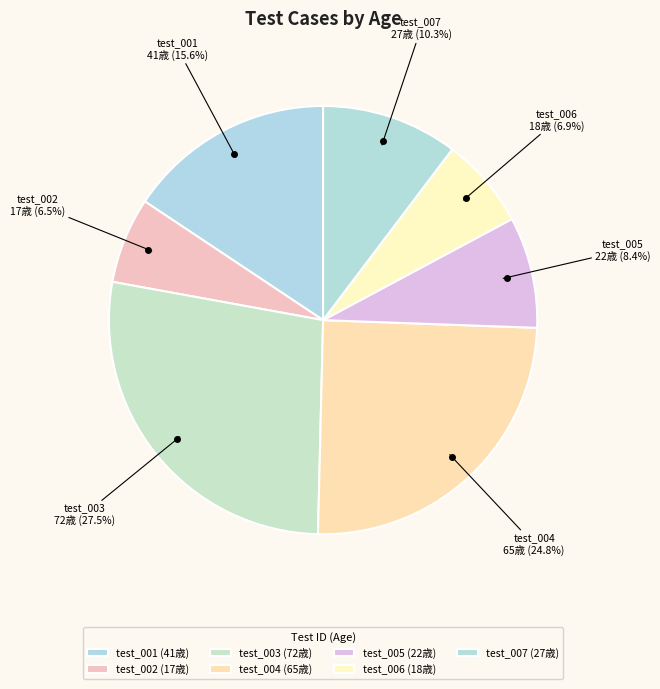

Is test_005 the majority of the pie?

No